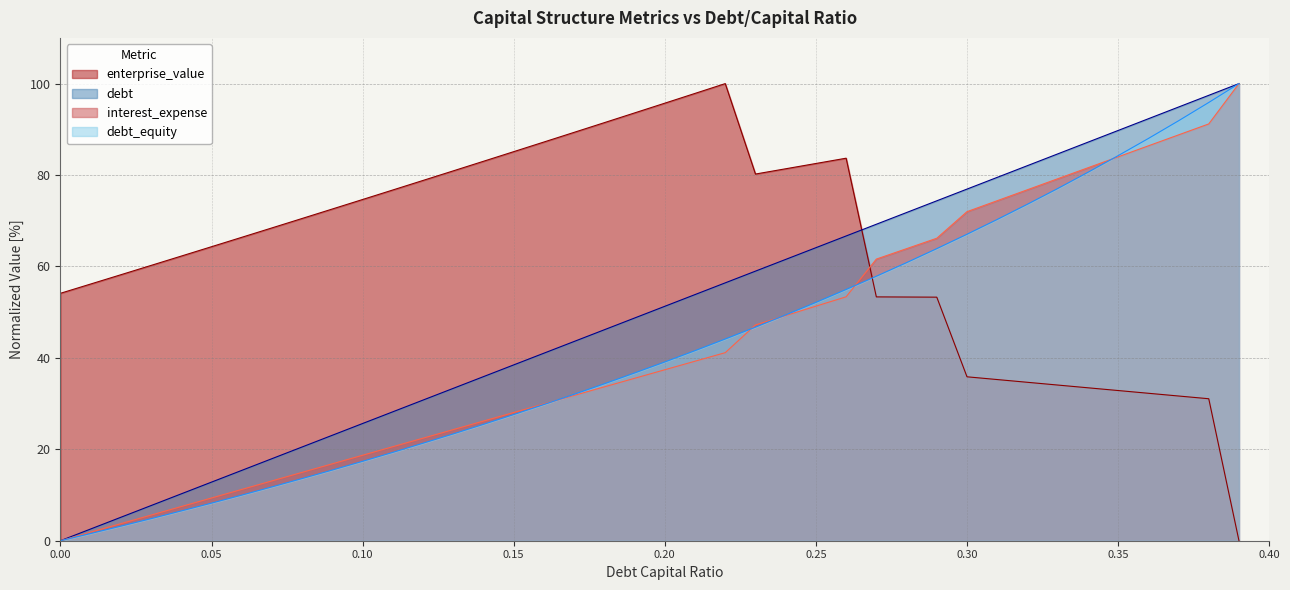

What is the total value across all series at 0.24?

241.6